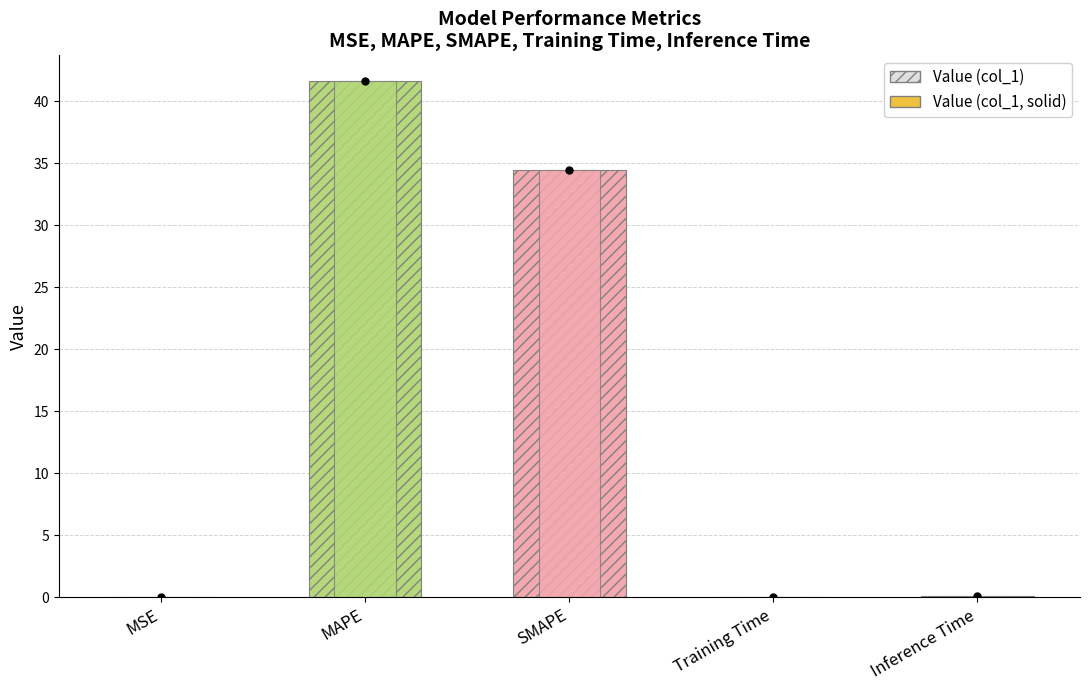

What is the total value across all series at Inference Time?

0.2